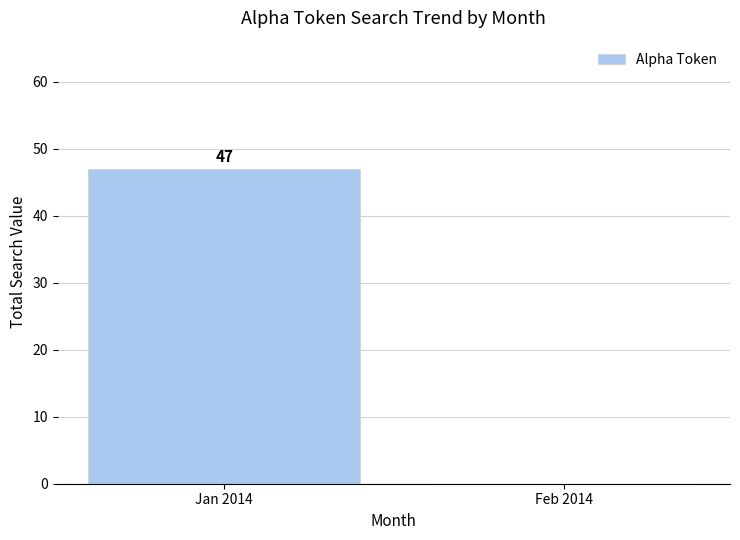

The value at Feb 2014 is -30. True or false?

False